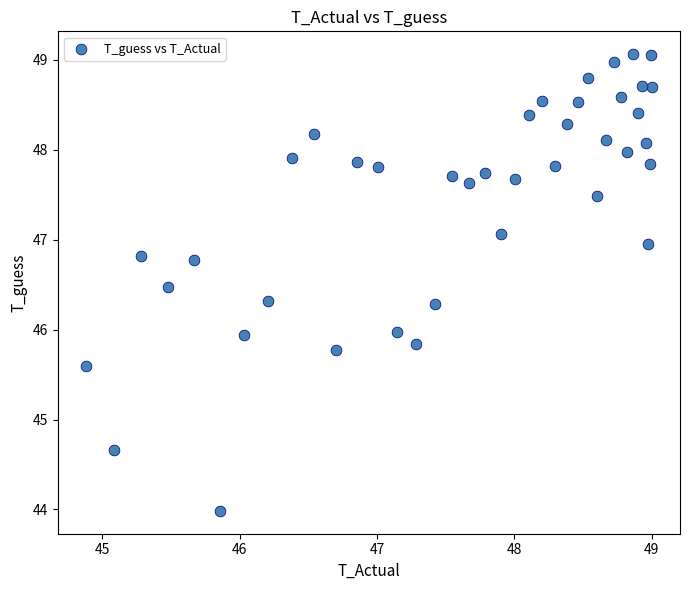

What is the range of Y values (max minus min)?

5.1